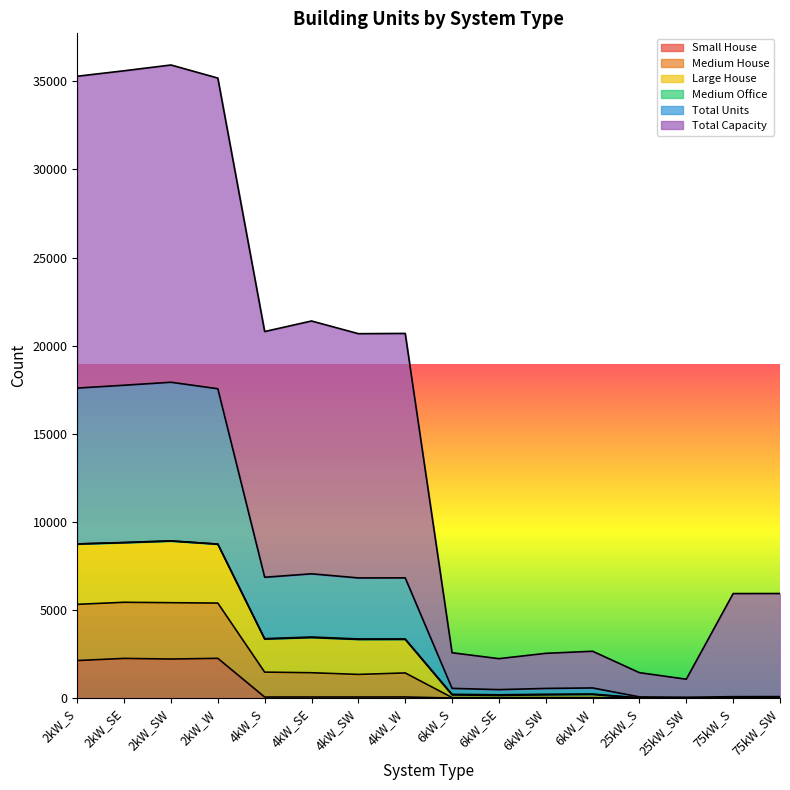

What is the highest value of the Small House series?

2254